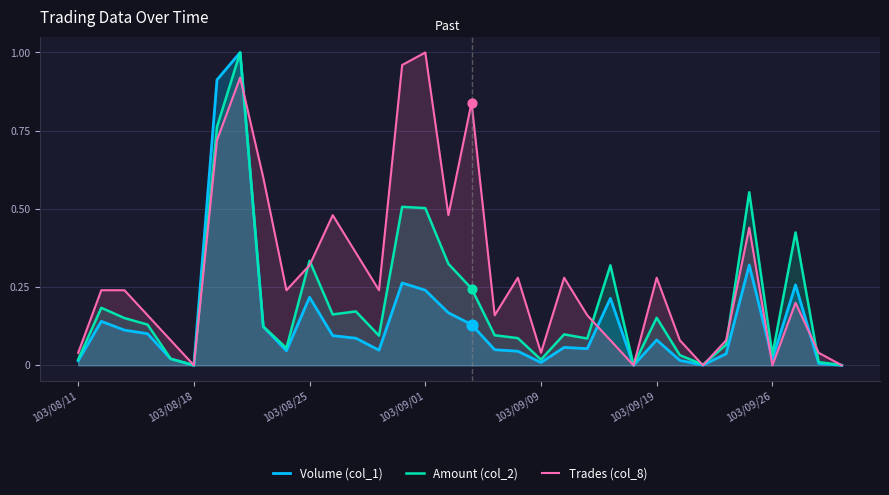

Is the value of Trades (col_8) at 14 greater than the value of Amount (col_2) at 11?

Yes